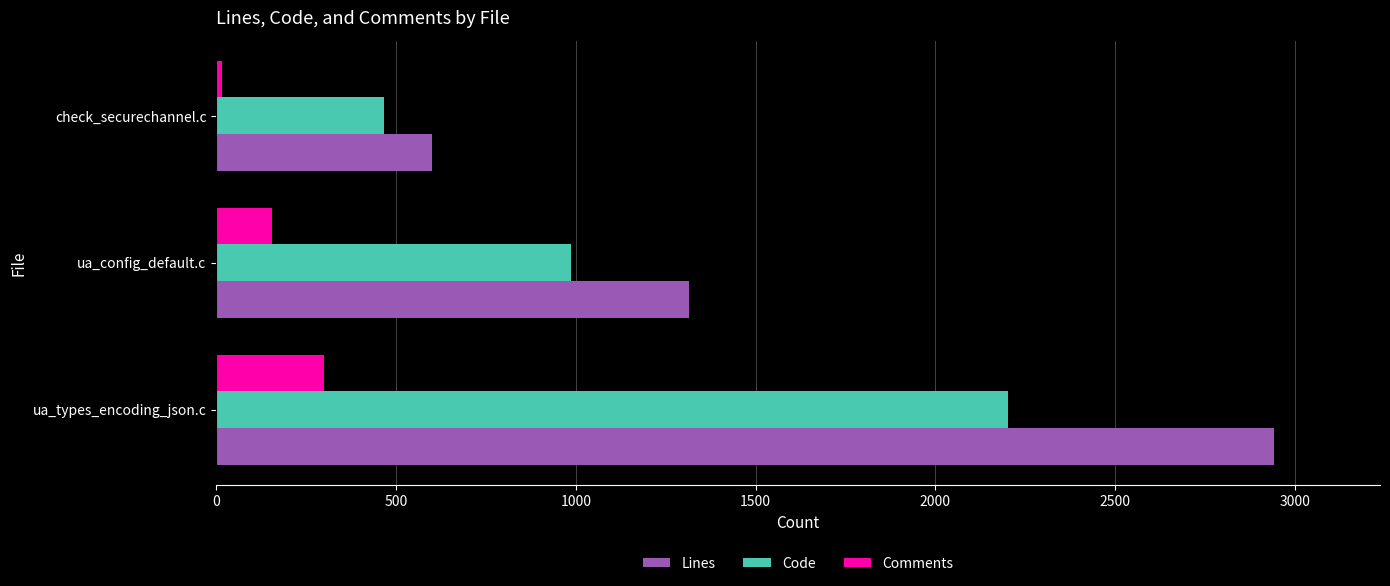

What is the maximum value shown in the chart?

2942